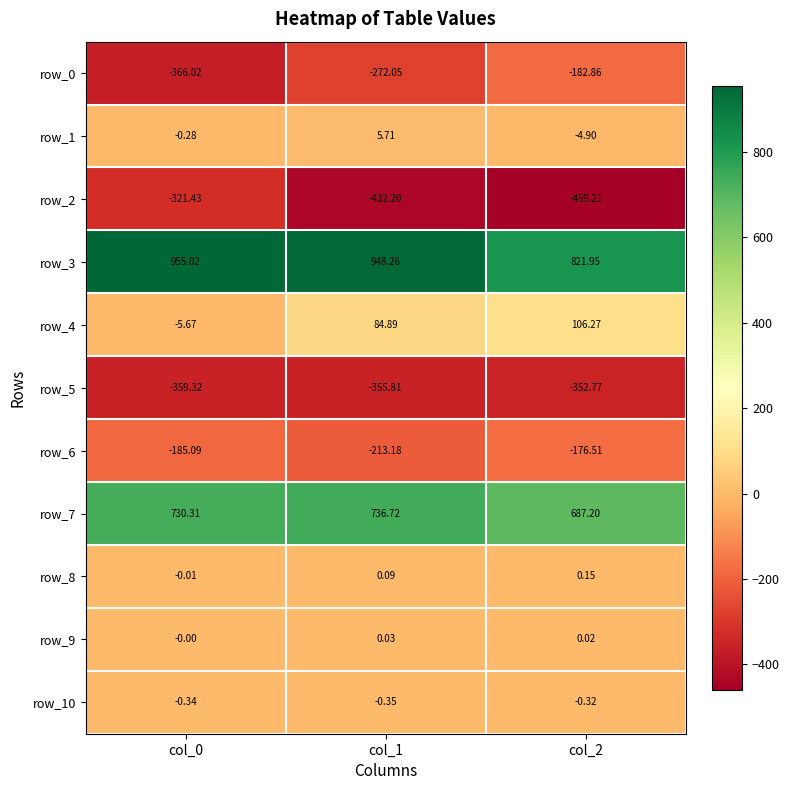

What is the maximum value for row_6?

-176.5